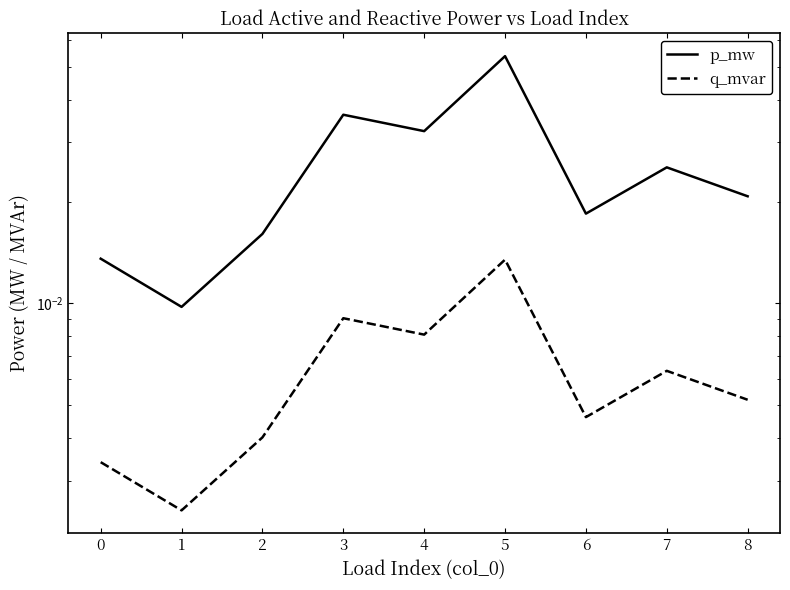

The value of q_mvar at 4 is 0.0. True or false?

True